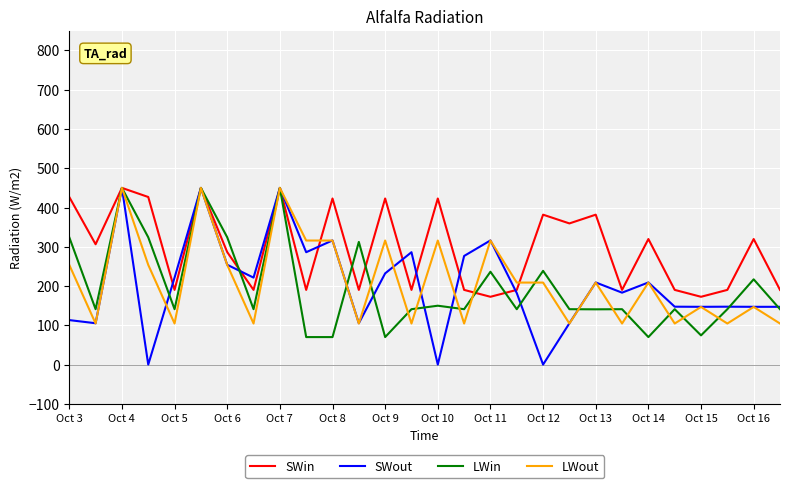

What is the minimum value shown in the chart?

0.3